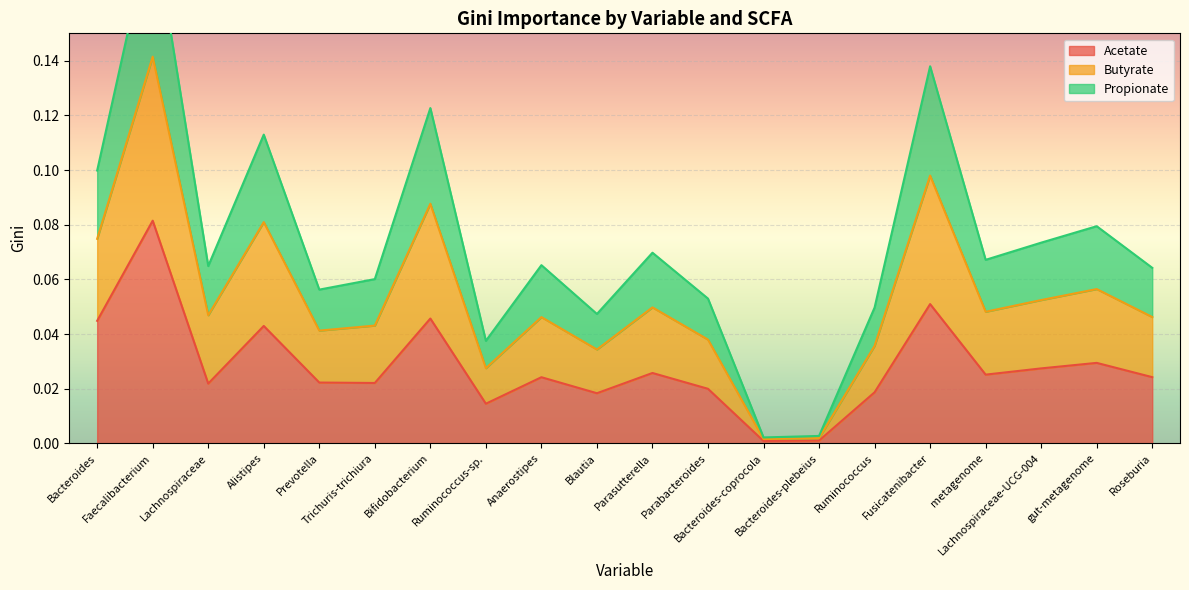

True or false: Acetate and Propionate cross at least once.

False